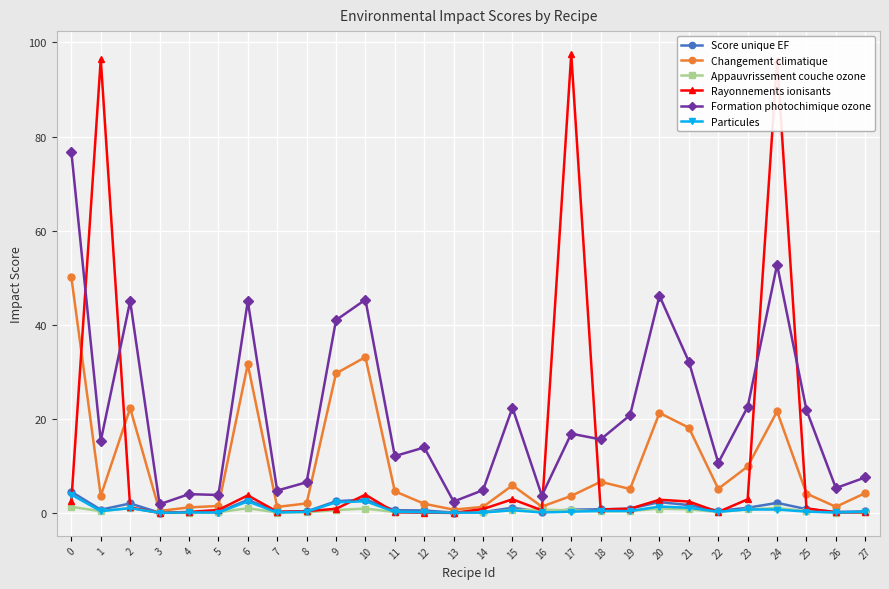

The value of Formation photochimique ozone at 9 is 41.0. True or false?

True